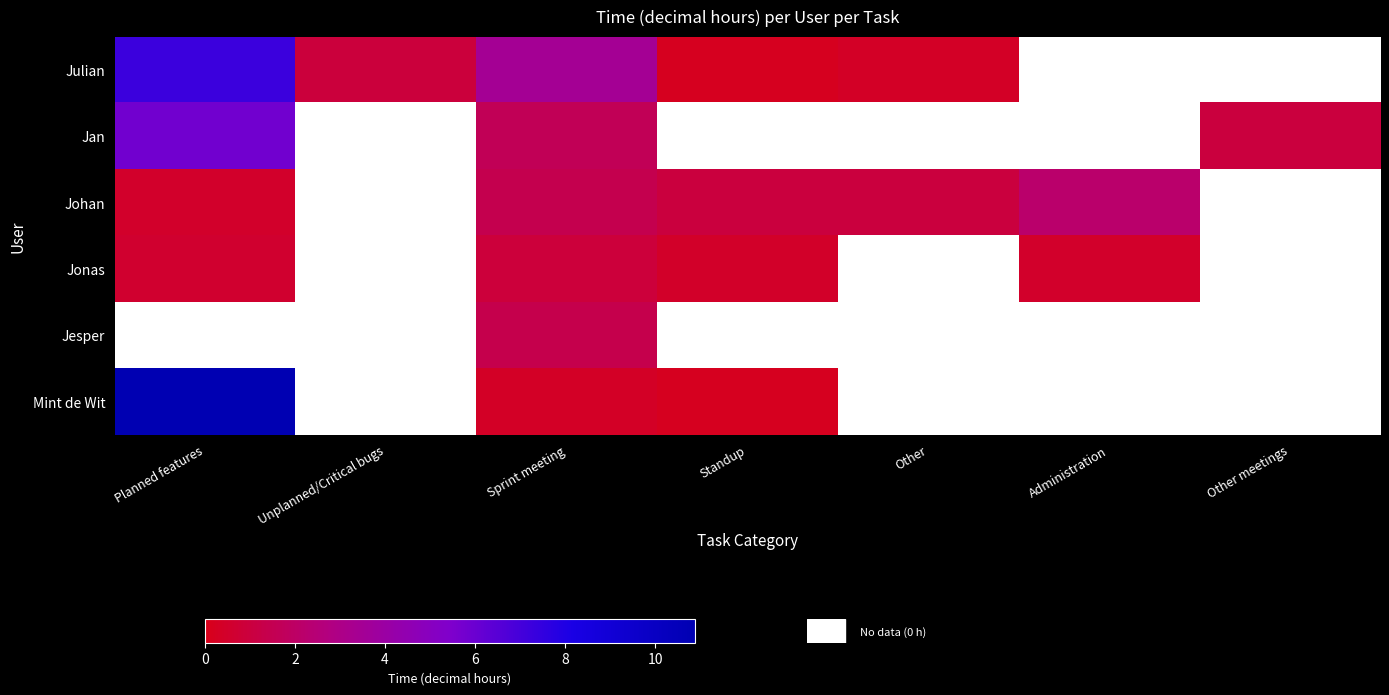

Which category has the highest value in the Julian series?

Planned features